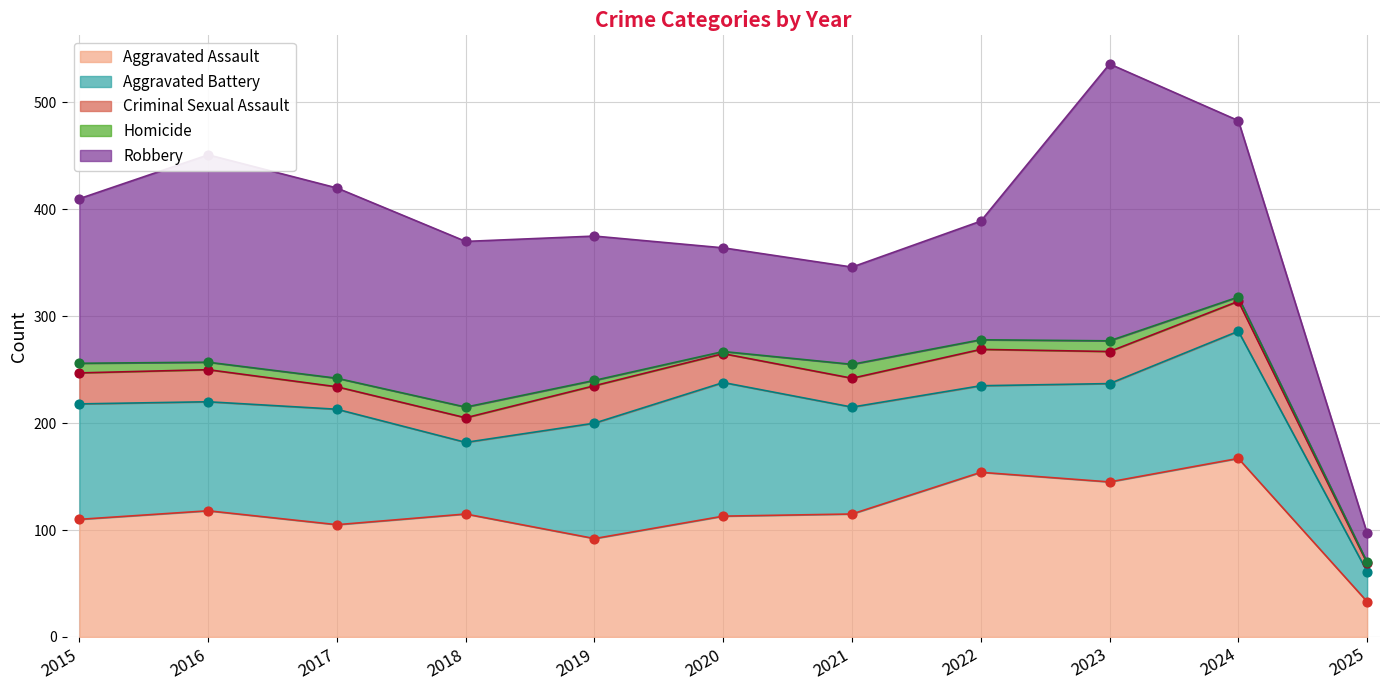

What is the total value across all series at 2022?

389